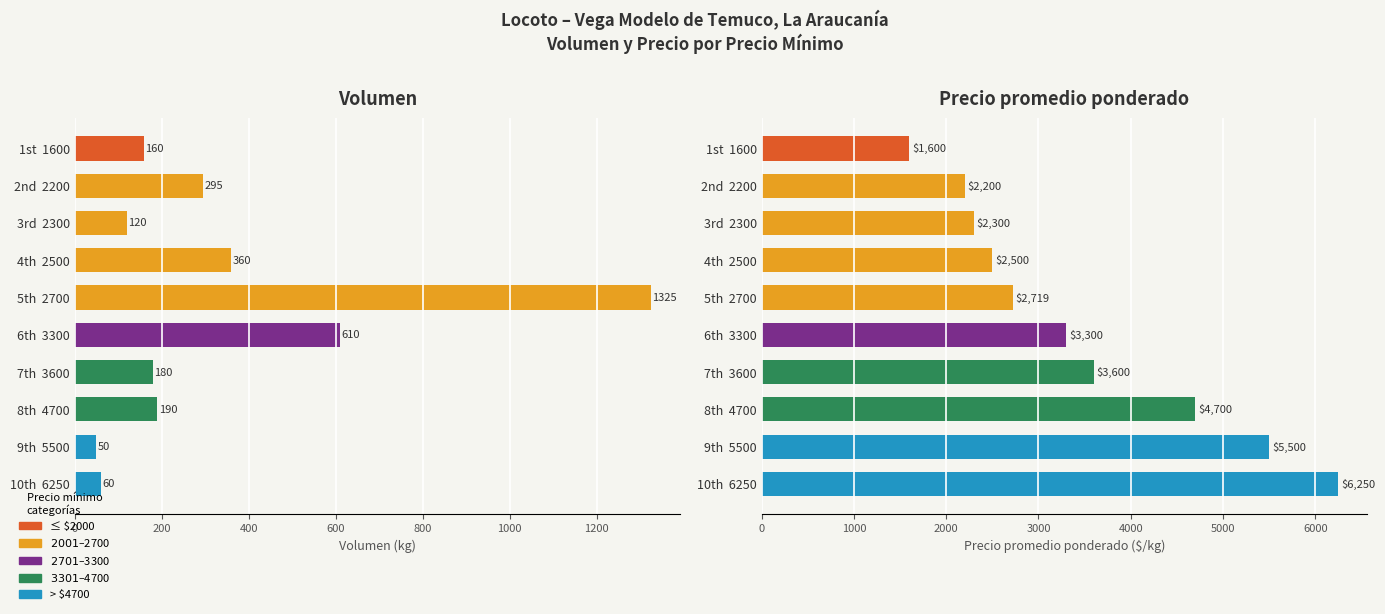

List the series in order of their overall mean, lowest first.

Volumen, Precio promedio ponderado